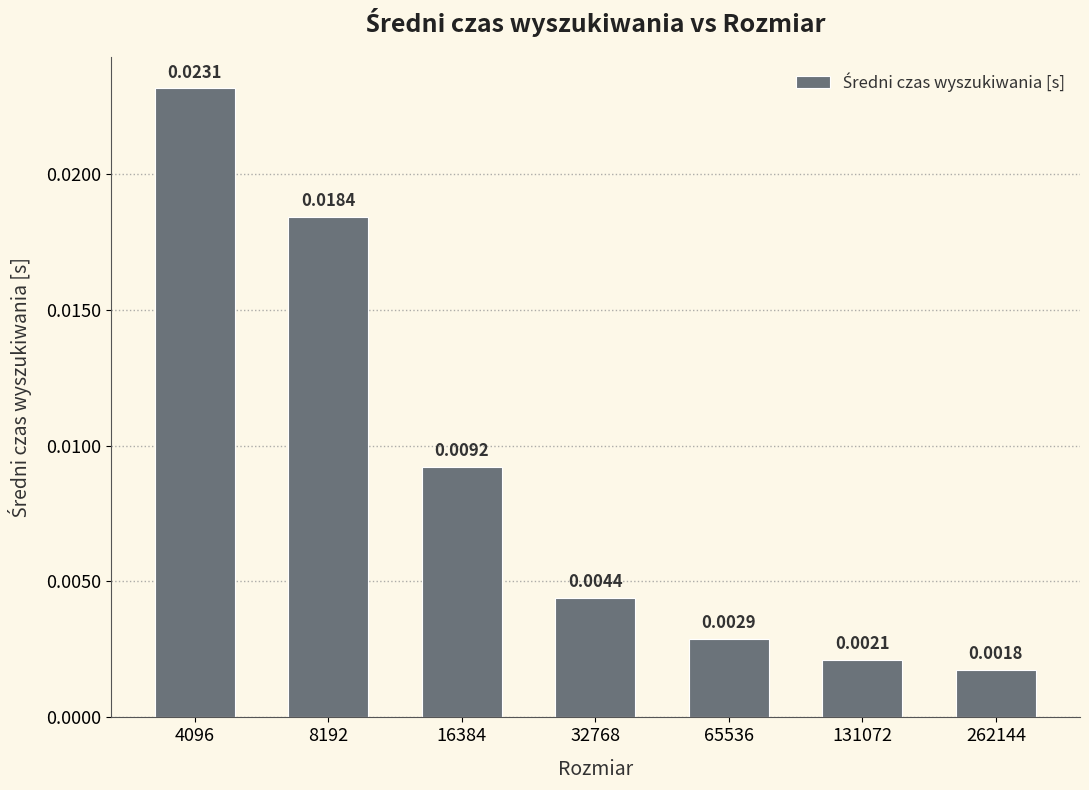

List the labels in order of value, smallest first.

262144, 131072, 65536, 32768, 16384, 8192, 4096